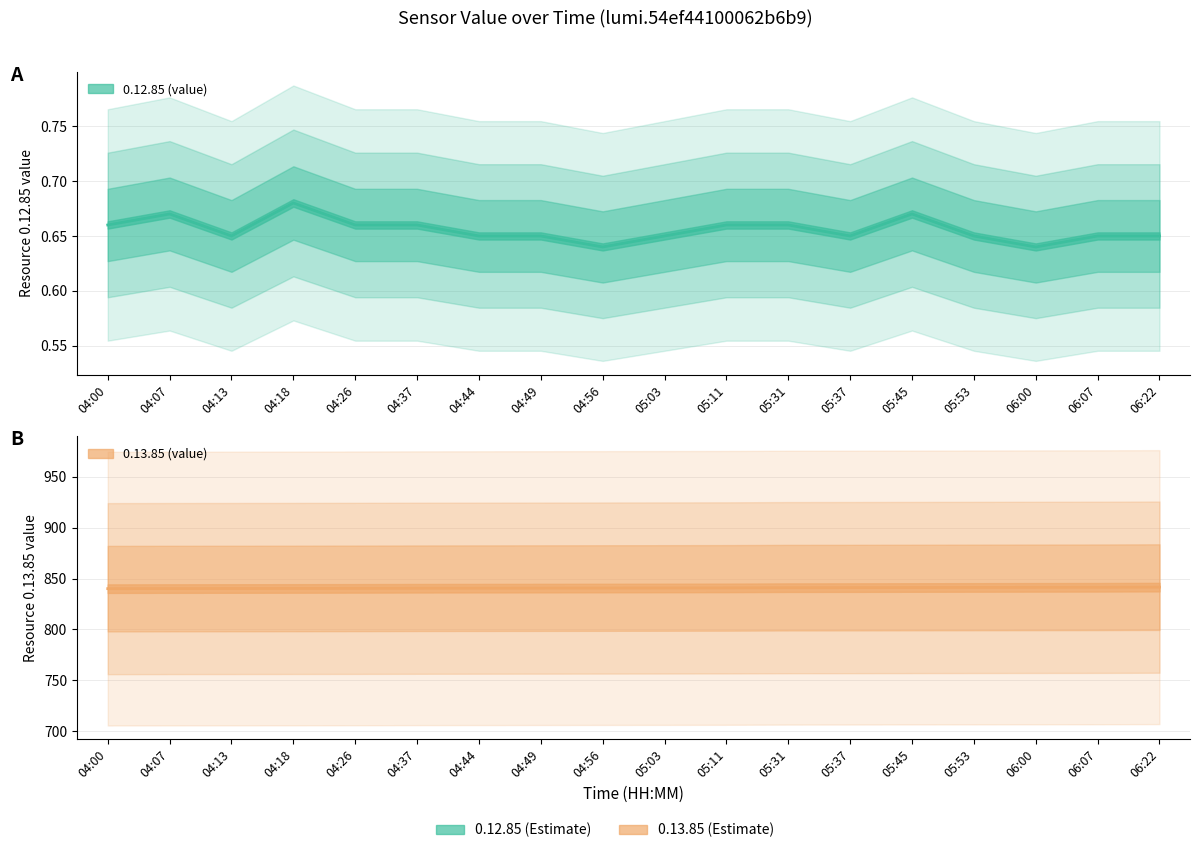

List the series in order of their overall mean, lowest first.

0.12.85 (value), 0.13.85 (value)